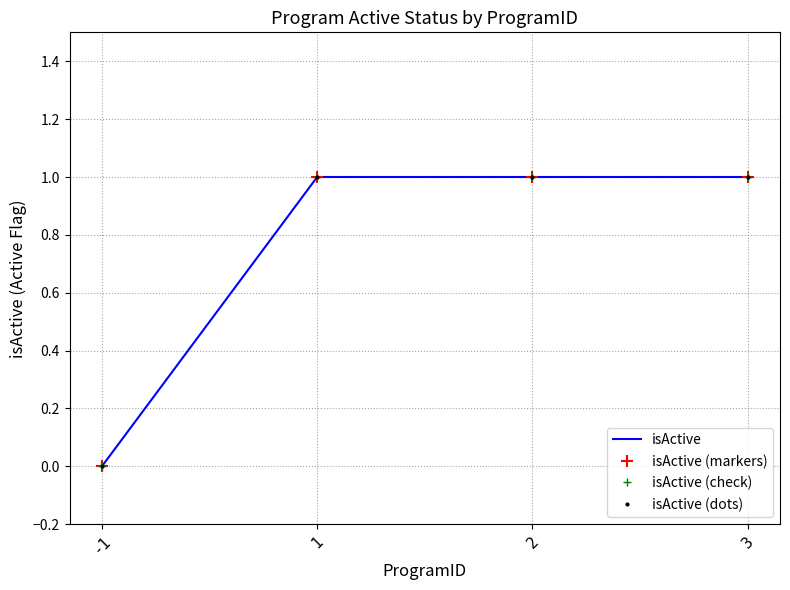

What is the average value of the isActive (markers) series?

1